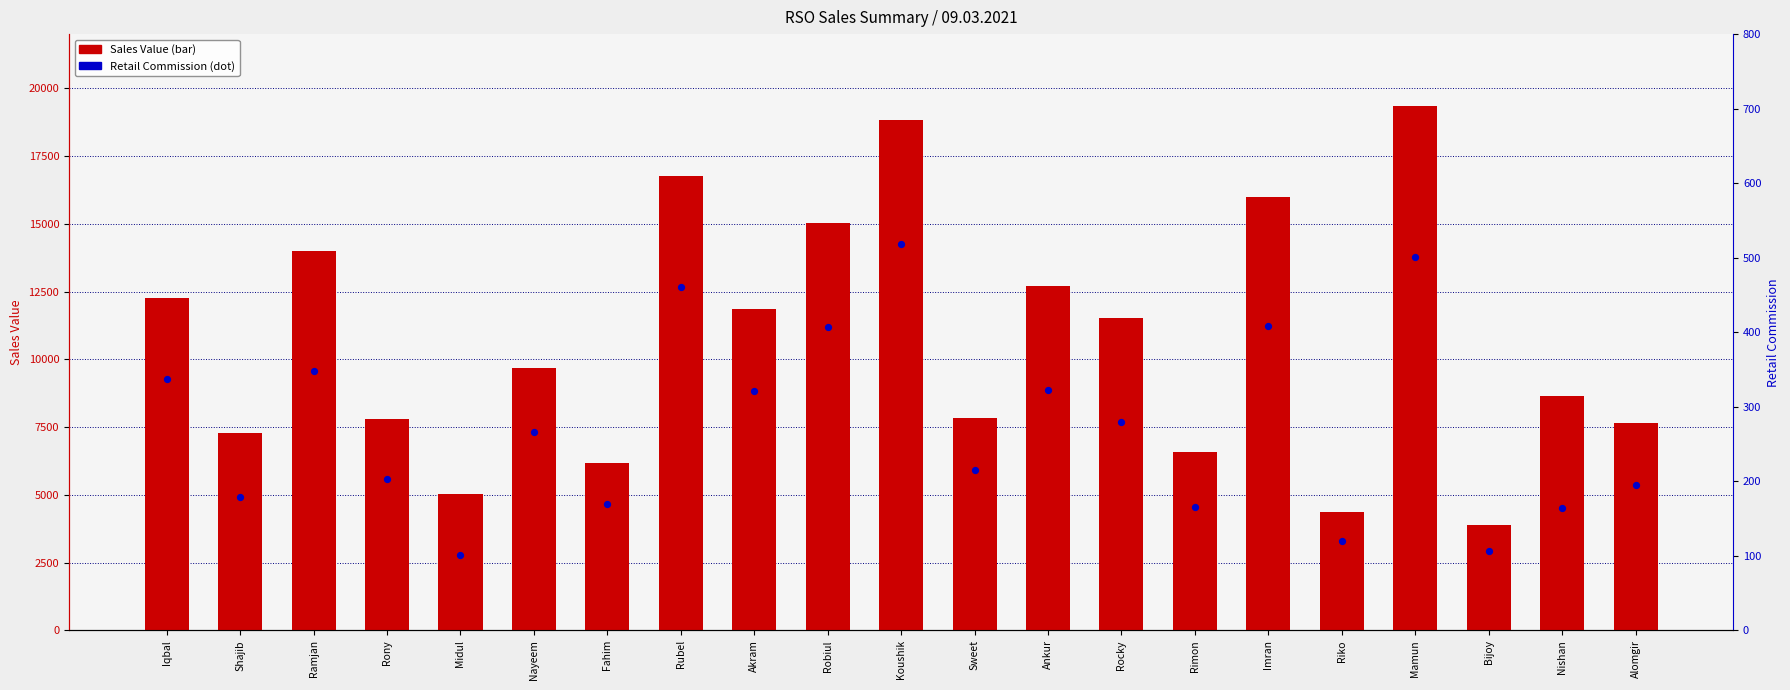

Is the value of Retail Commi at Rony greater than the value of Sales Value at Robiul?

No